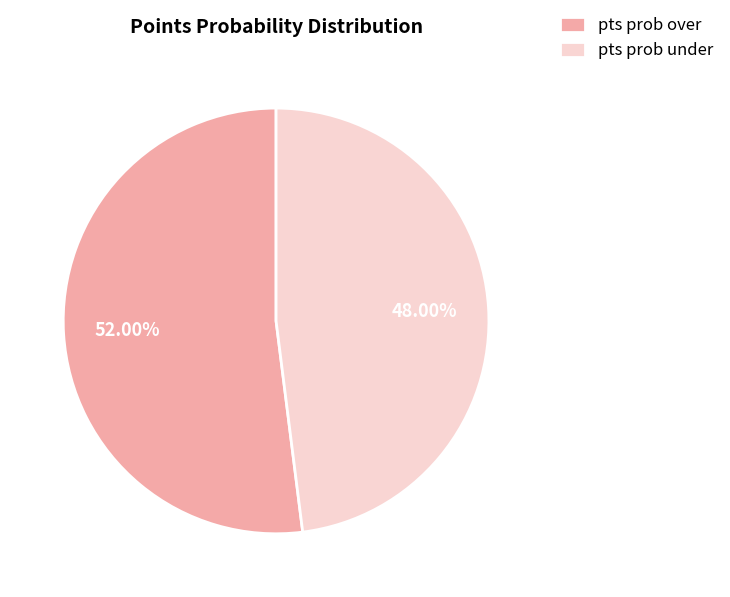

Approximately how many times larger is the value at pts prob under compared to pts prob over?

0.9